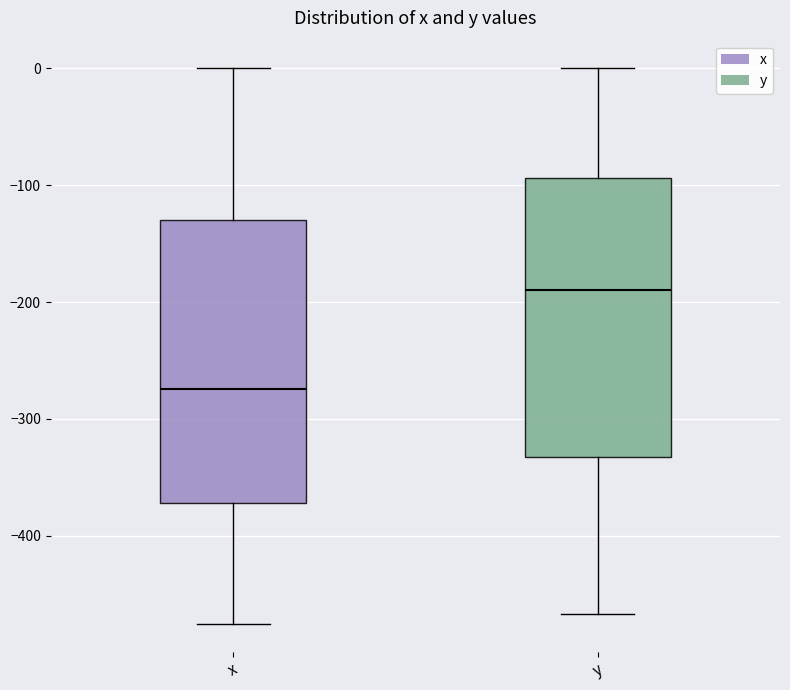

Where does the upper whisker of the box for y end on the y-axis? The values are not printed on the chart, so give them approximately, as read against the axis.

0